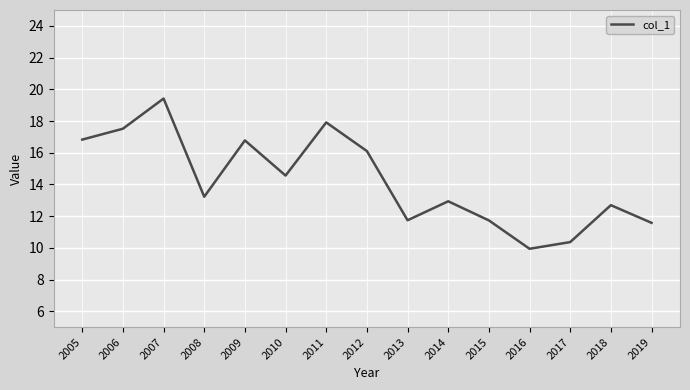

Between 2018 and 2011, which is larger?

2011